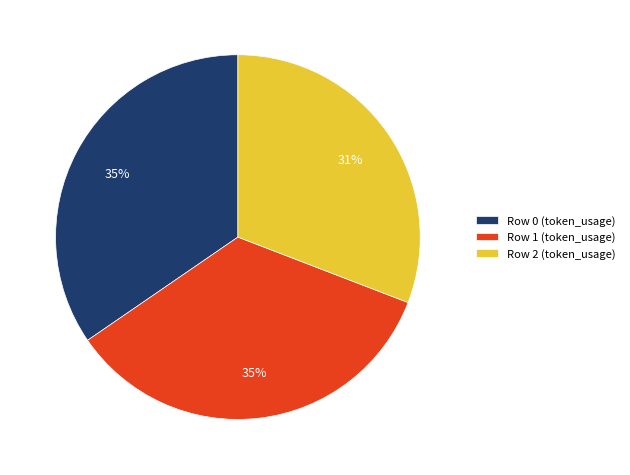

Is there any slice that represents more than half of the pie?

No